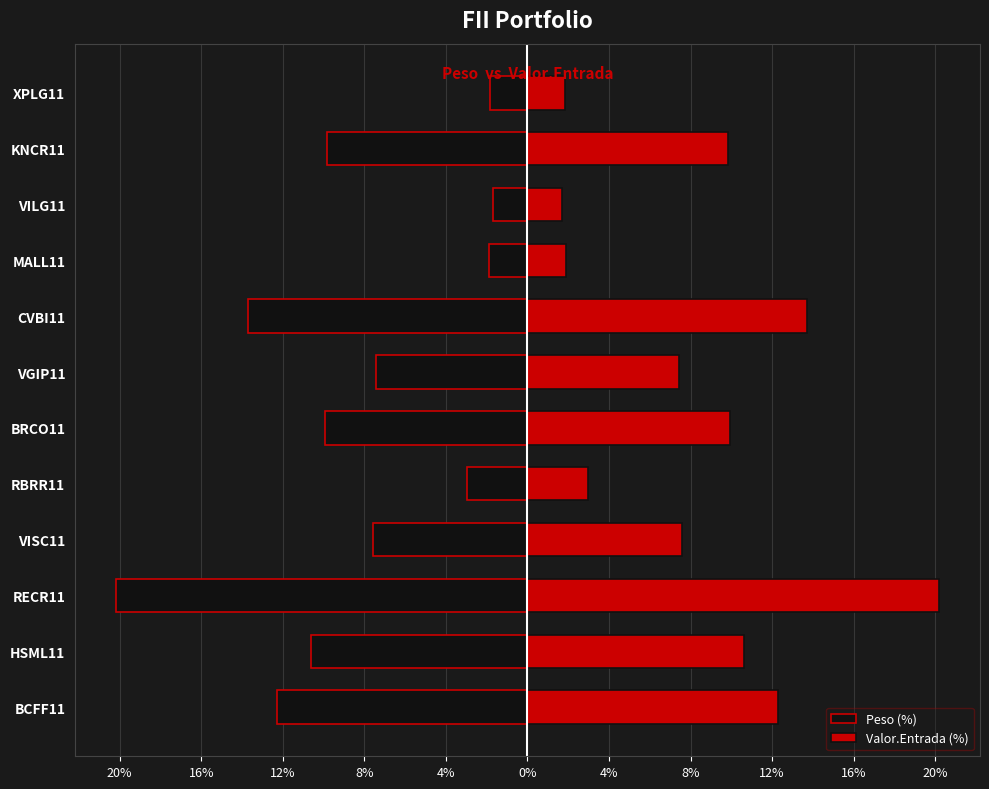

What is the difference between the Valor.Entrada (%) values at HSML11 and RECR11?

9.6